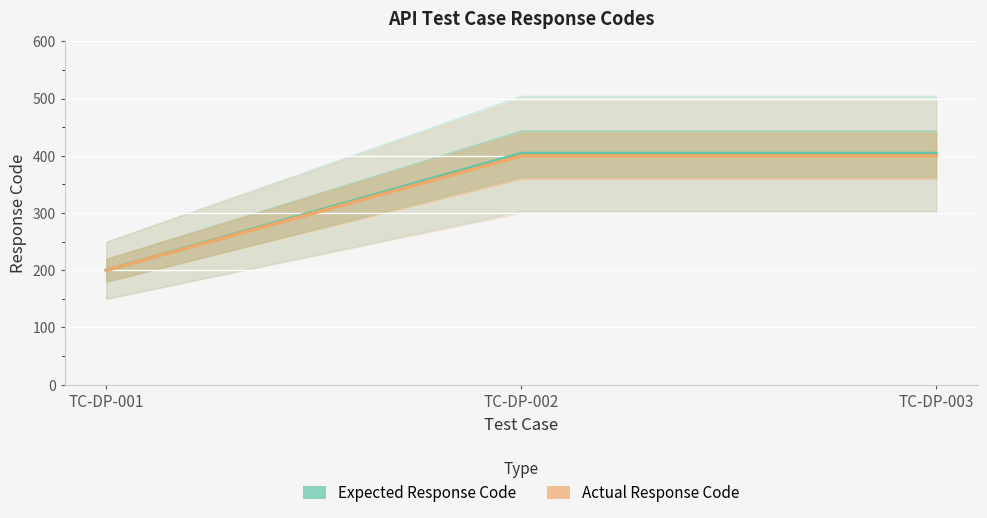

Rank the series by their average value, from lowest to highest.

Actual Response Code, Expected Response Code